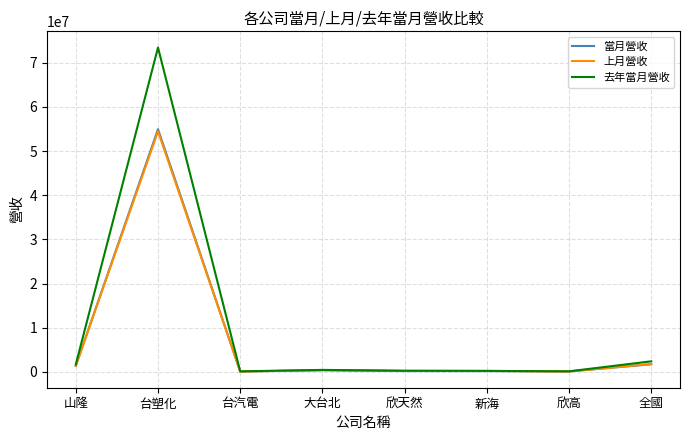

Which series has the widest spread of values?

去年當月營收